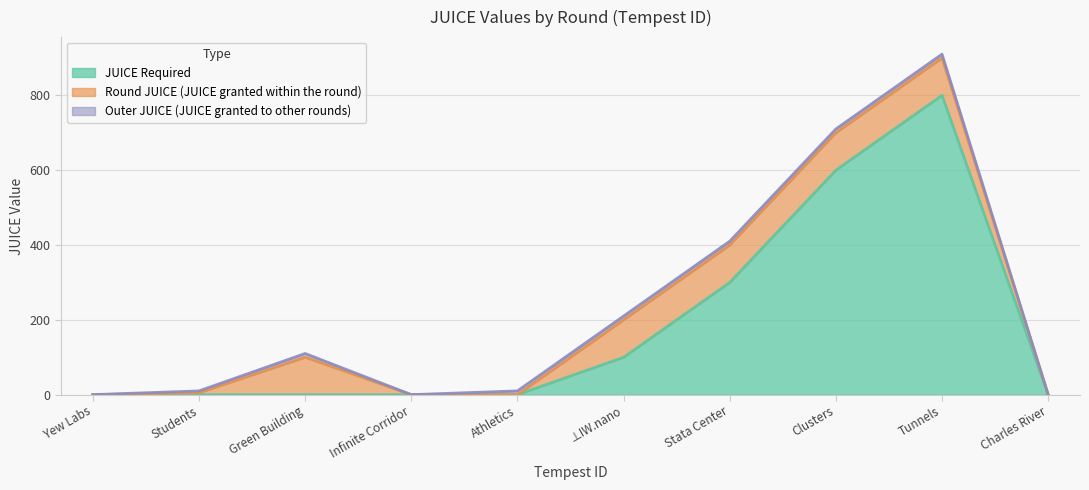

In Round JUICE (JUICE granted within the round), how many points are higher than both neighbors (excluding endpoints)?

1